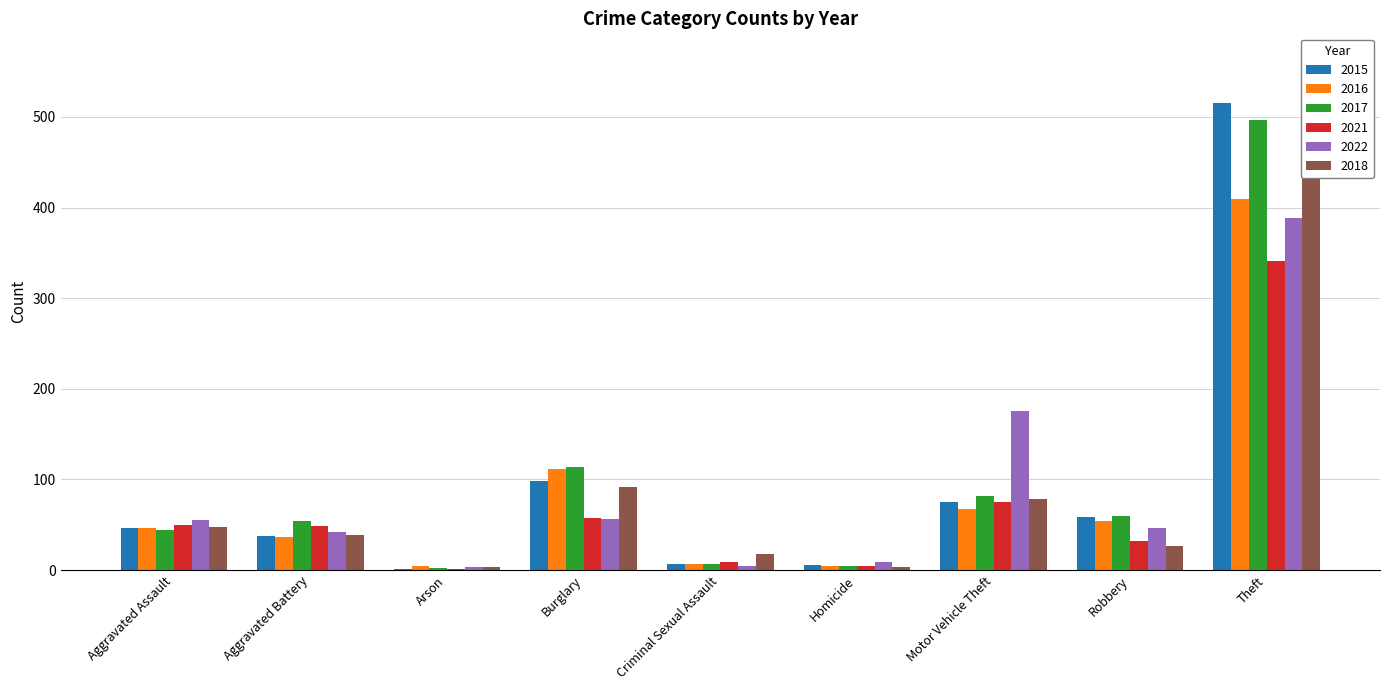

True or false: 2015 has a value of 46 at Aggravated Assault.

True